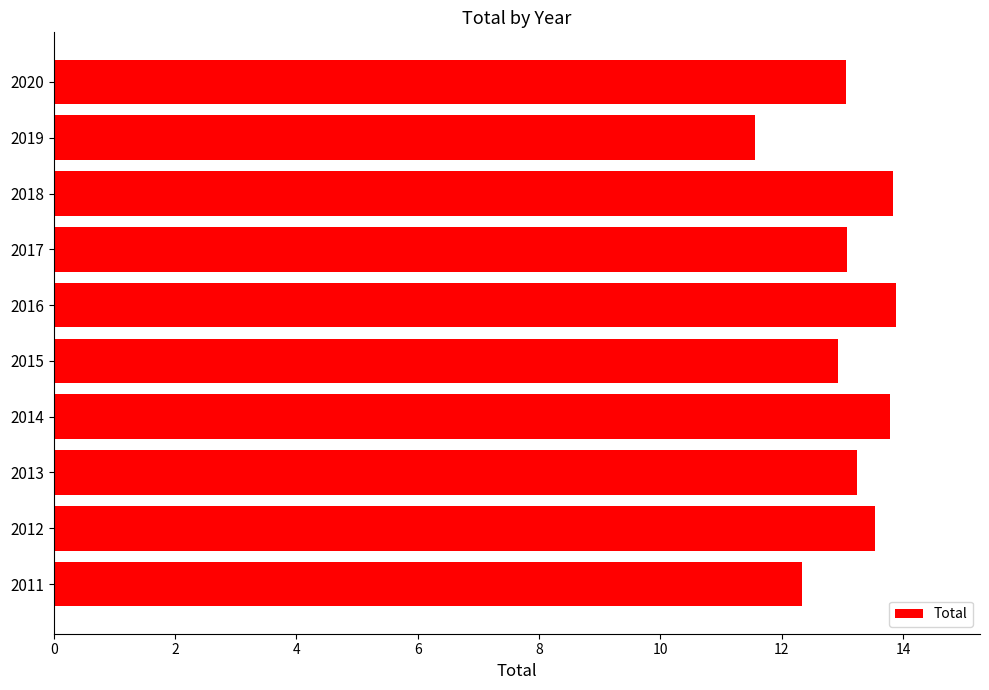

What is the change in value from 2012 to 2019?

-2.0